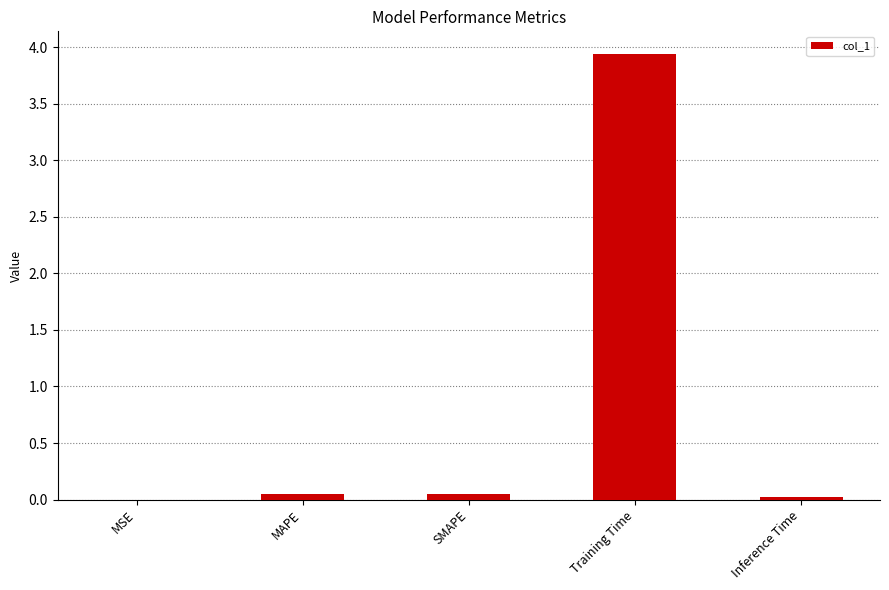

Which has a higher value, Training Time or Inference Time?

Training Time